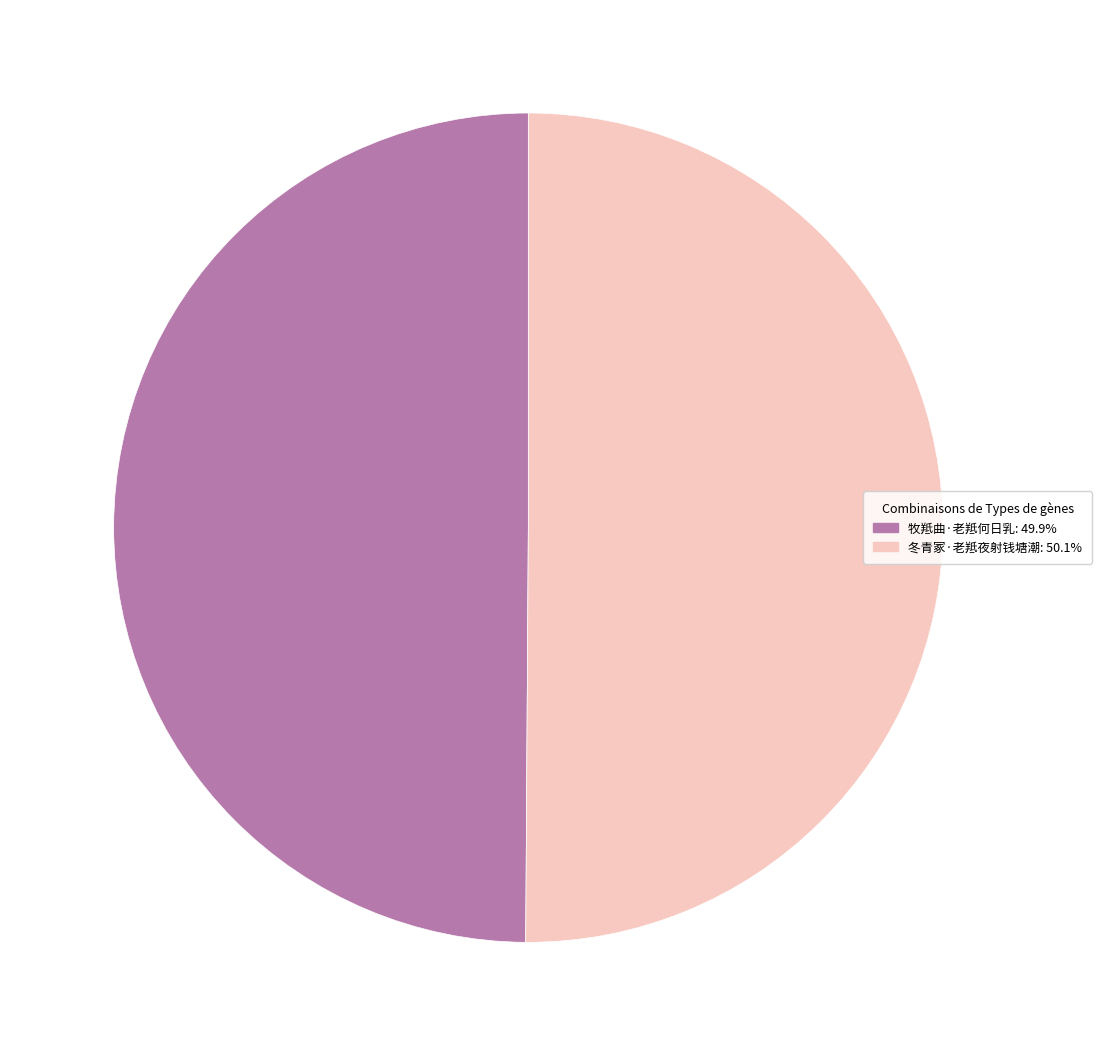

Approximately how many times larger is the value at 牧羝曲·老羝何日乳 compared to 冬青冢·老羝夜射钱塘潮?

1.0